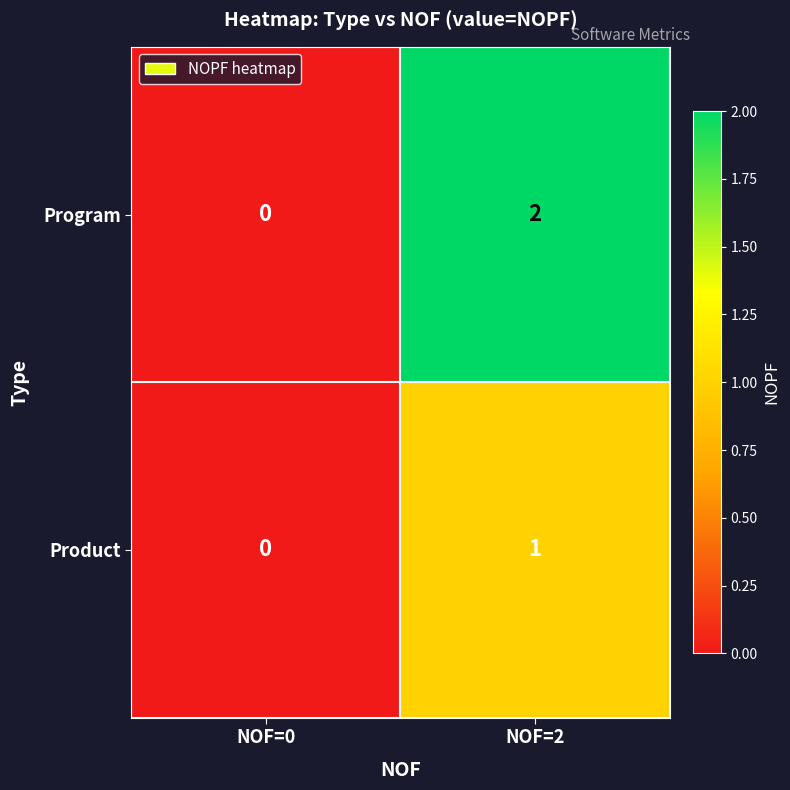

Rank the series by their maximum value, from highest to lowest.

Program, Product